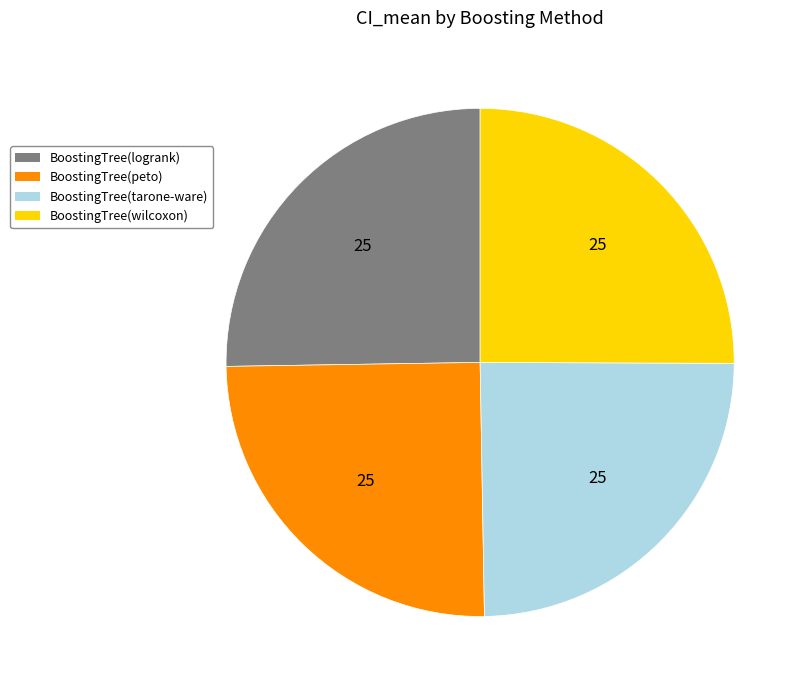

Is the sum of BoostingTree(logrank) and BoostingTree(wilcoxon) greater than half?

Yes